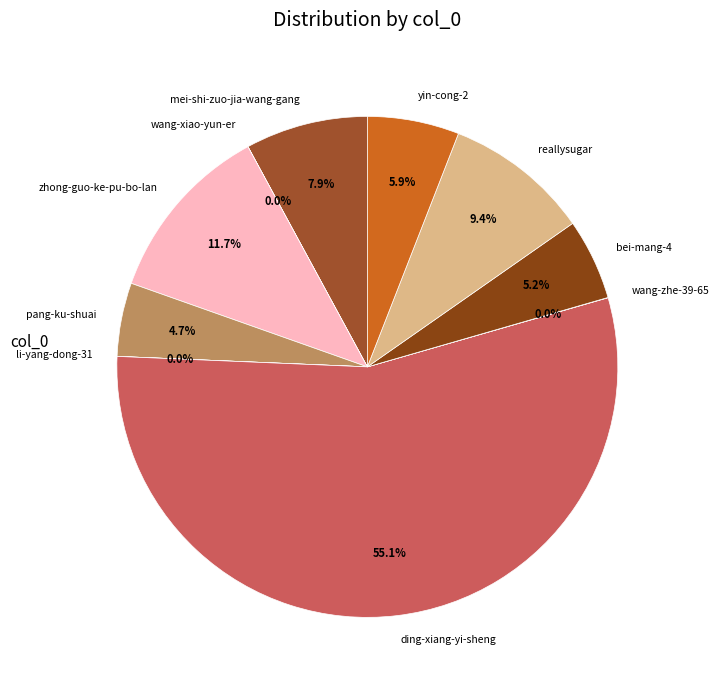

How many segments does this pie chart have?

10